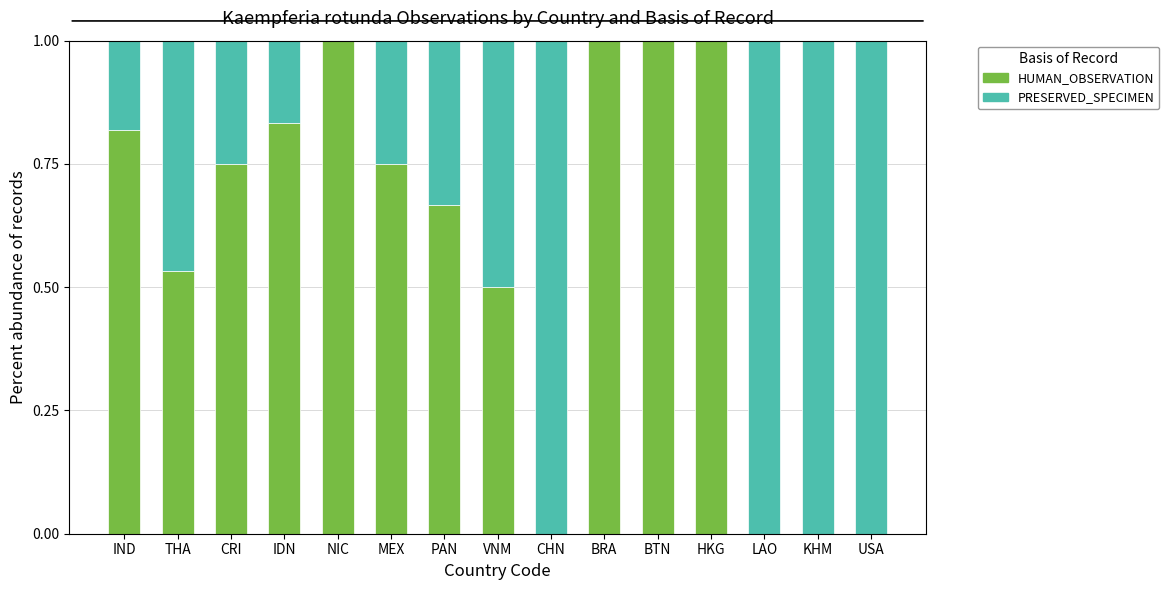

What is the total value across all series at NIC?

1.0